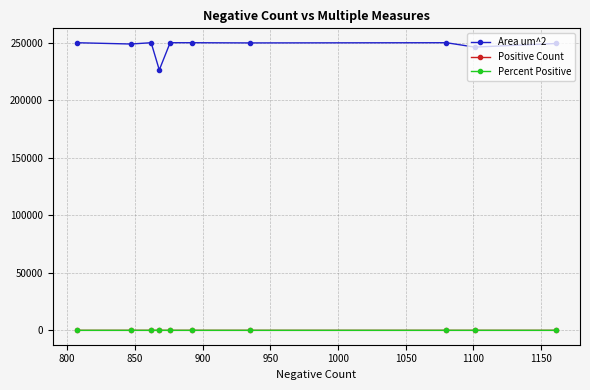

True or false: Area um^2 and Positive Count cross at least once.

False